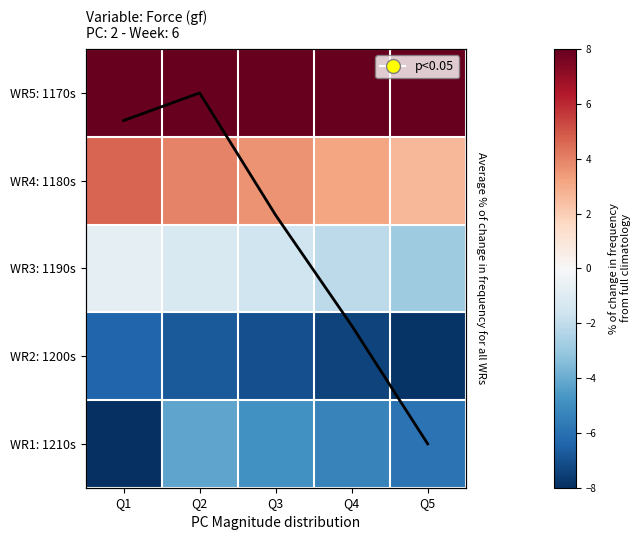

Rank the series at Q1 from lowest to highest value.

WR1: 1210s, WR2: 1200s, WR3: 1190s, WR4: 1180s, WR5: 1170s